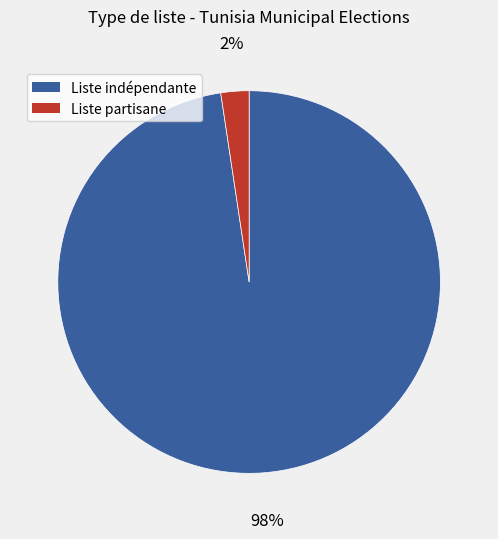

What is the smallest slice in the pie chart?

Liste partisane